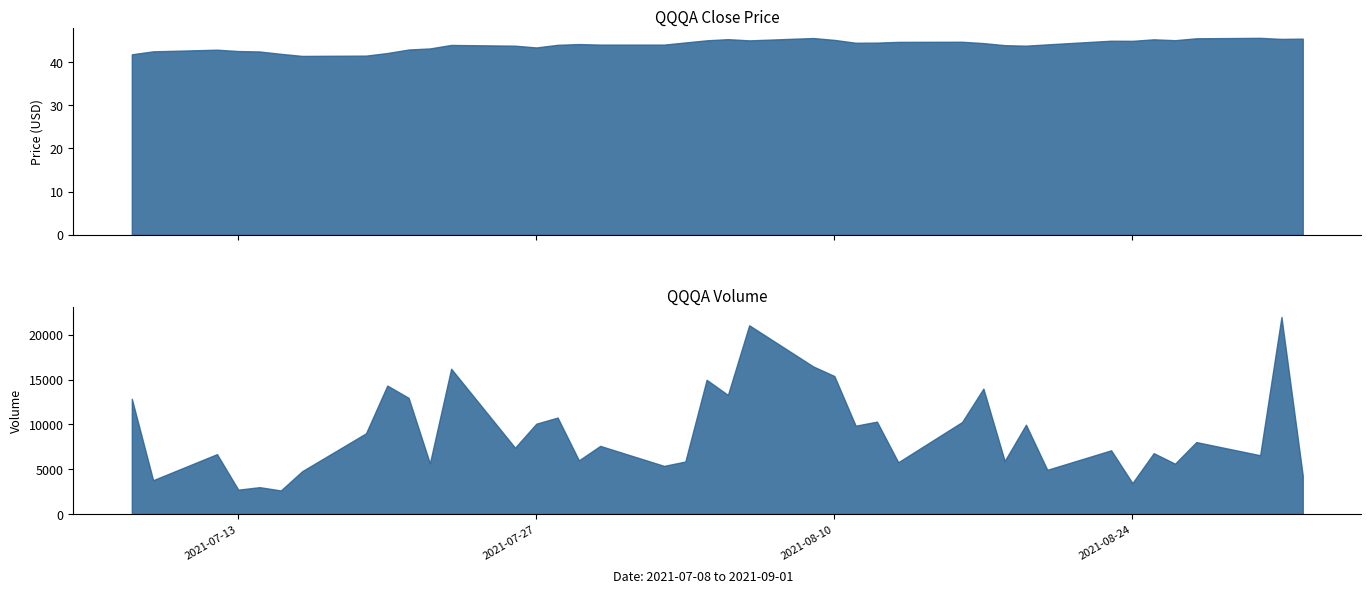

Where is the first local minimum for close?

2021-07-16